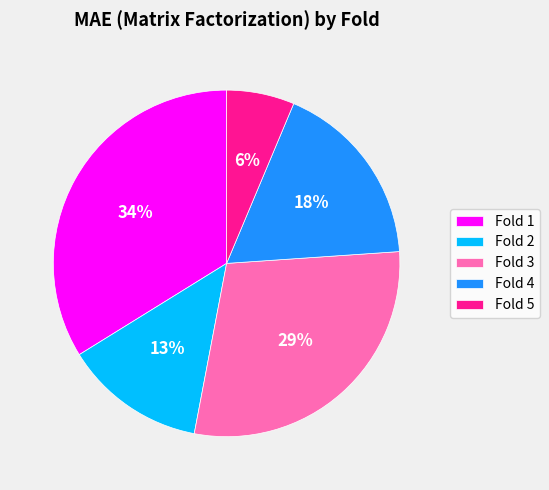

Between Fold 2 and Fold 4, which is larger?

Fold 4